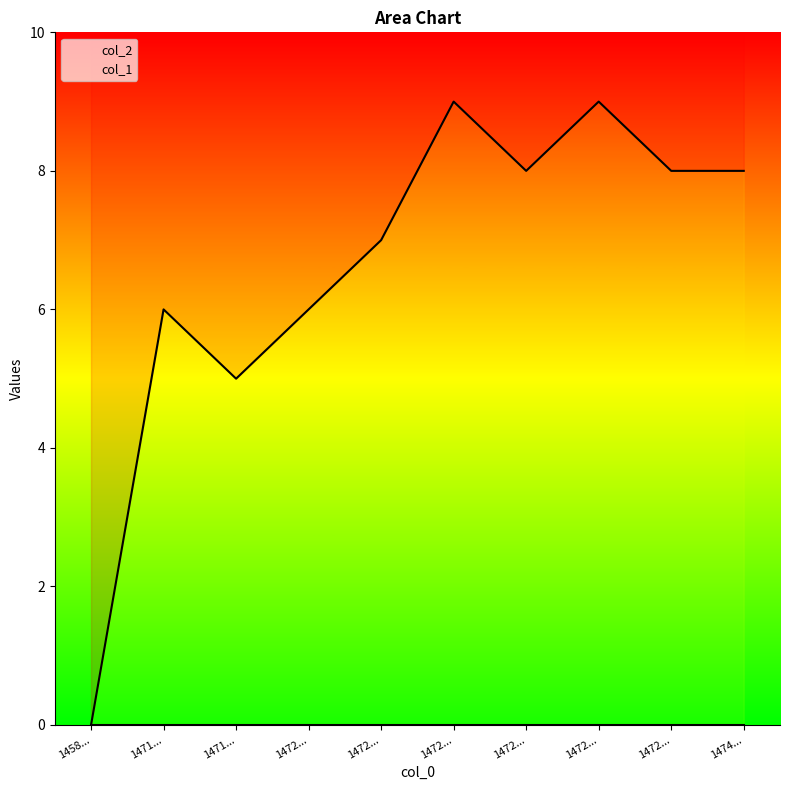

Rank the categories by value from lowest to highest.

1458..., 1471..., 1471..., 1472..., 1472..., 1472..., 1472..., 1474..., 1472..., 1472...